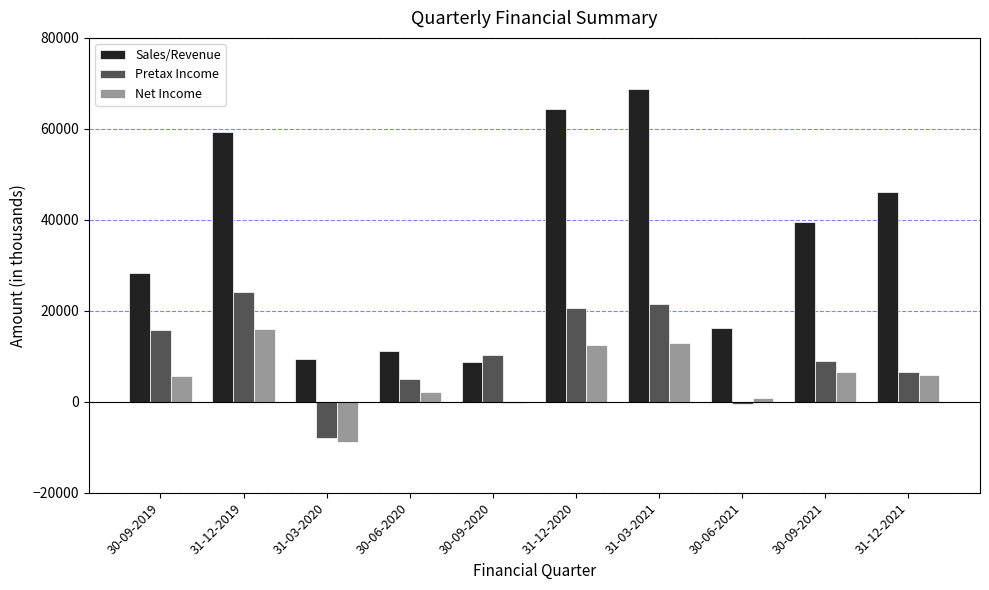

Is it true that Sales/Revenue equals 37771.5 at 30-09-2019?

False